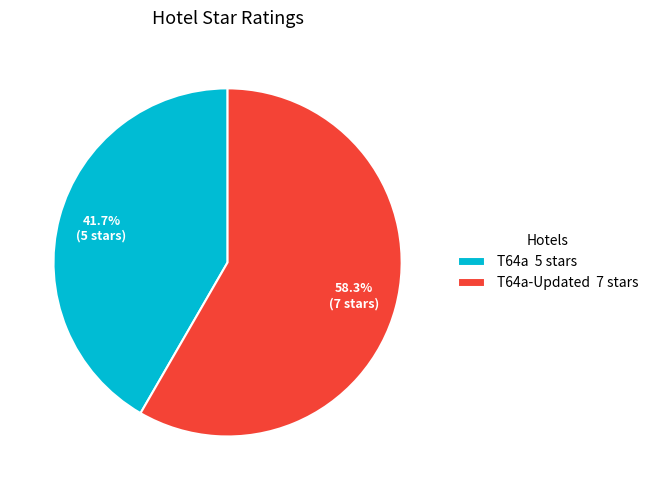

Which slice represents more than half of the pie?

T64a-Updated 7 stars